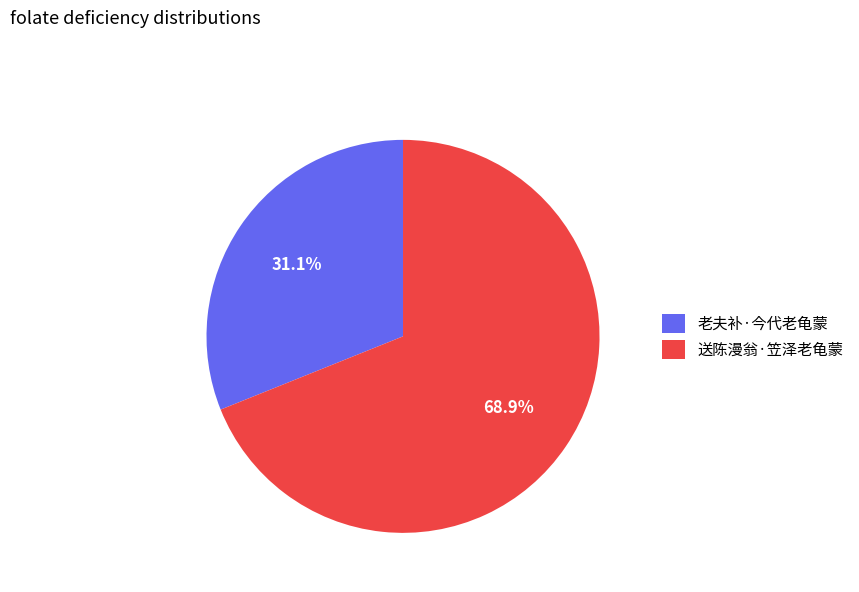

To the nearest percent, what is the difference between the largest and smallest slice percentages?

38%